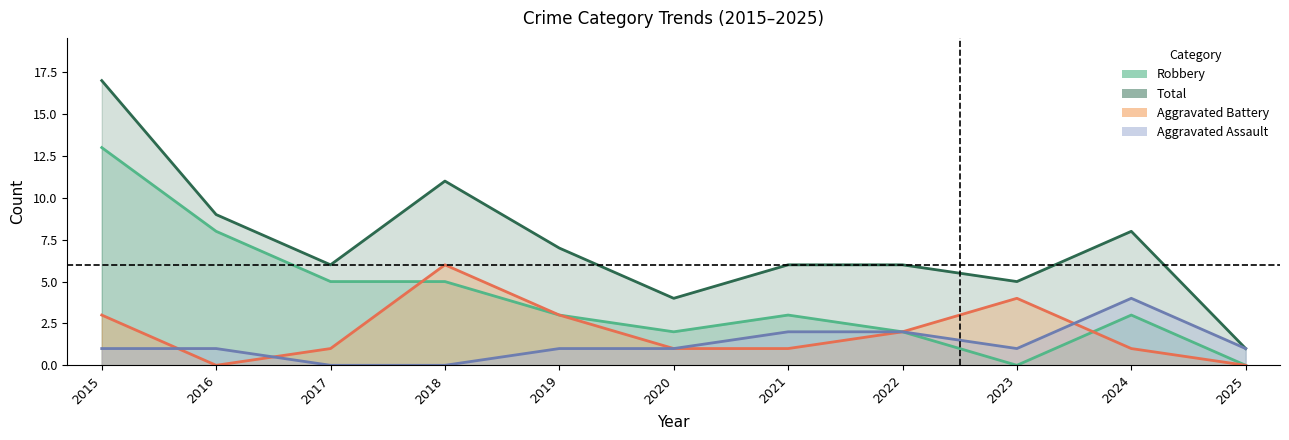

Which series has the largest total across all categories?

Total